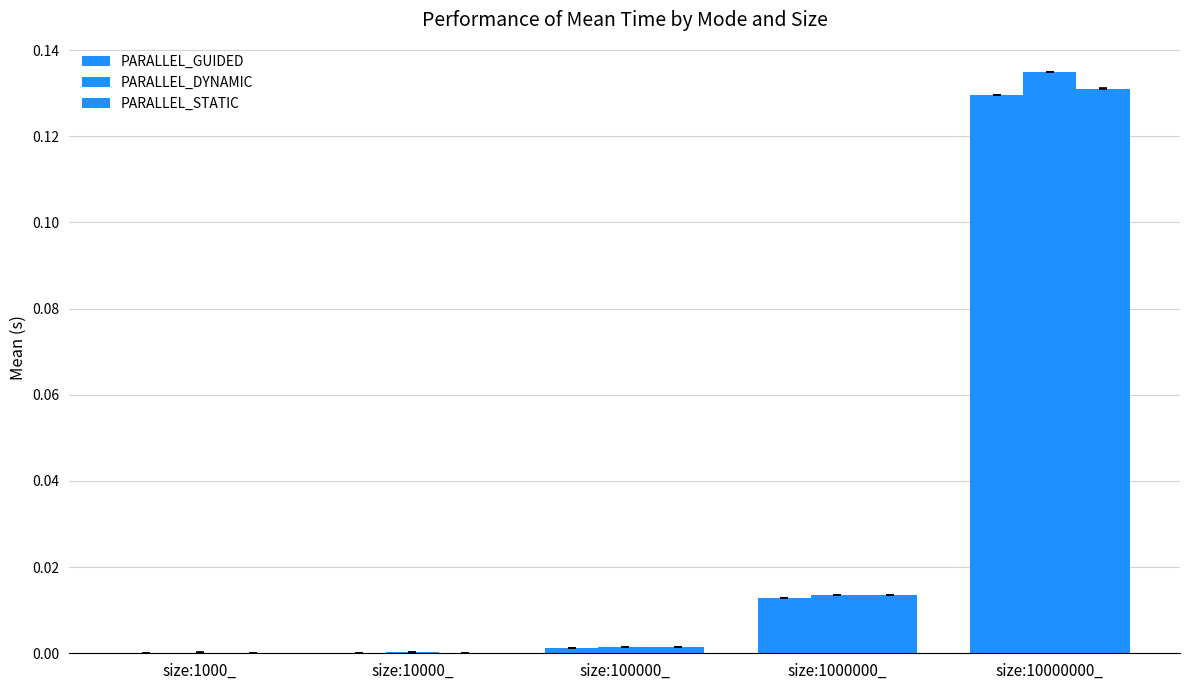

Is the value of PARALLEL_DYNAMIC at size:1000_ greater than the value of PARALLEL_GUIDED at size:100000_?

No